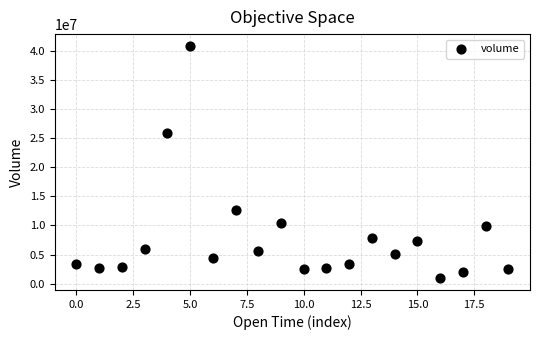

What Y value in the scatter plot is closest to 20916521?

25871479